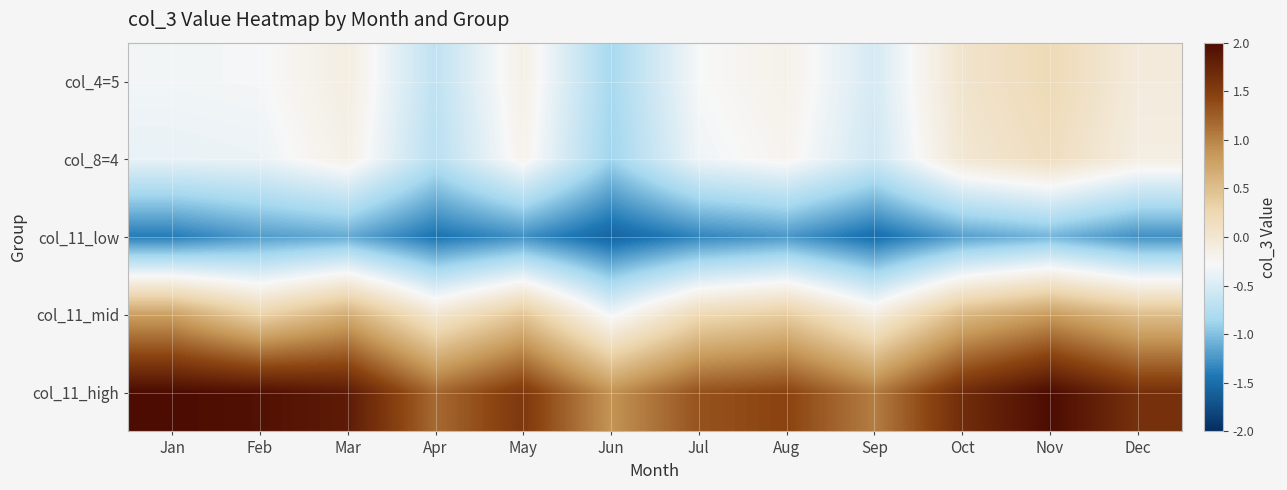

How many series are shown in this chart?

5